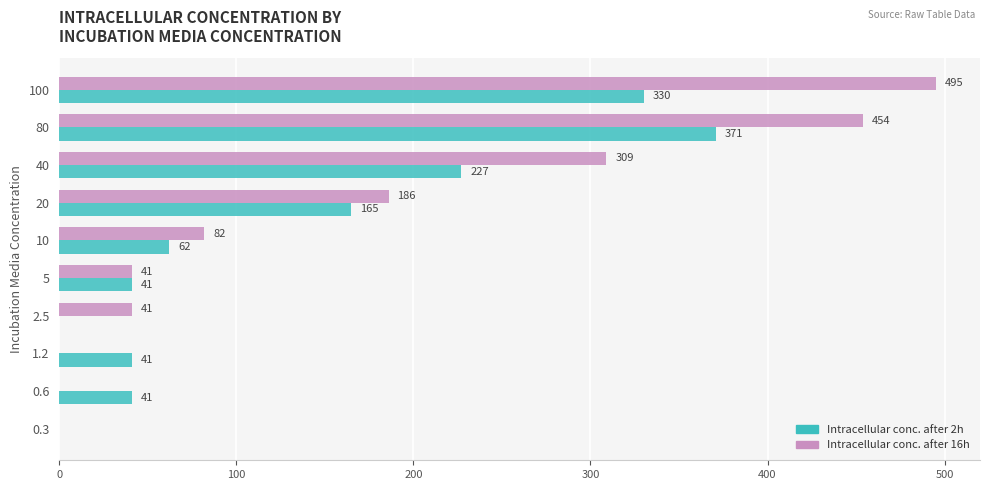

What is the maximum value shown in the chart?

495